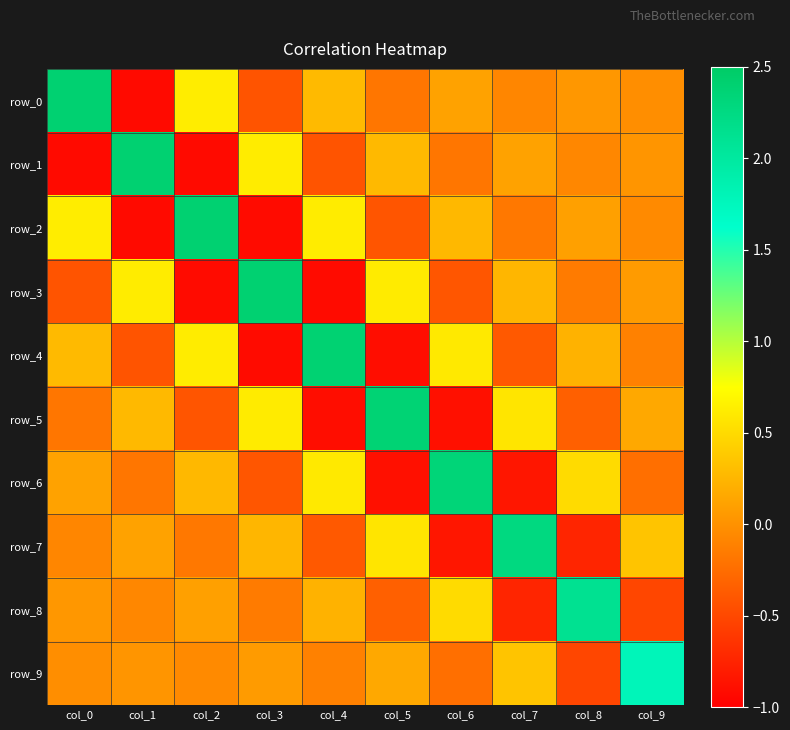

How many data points in row_6 are less than 0?

5